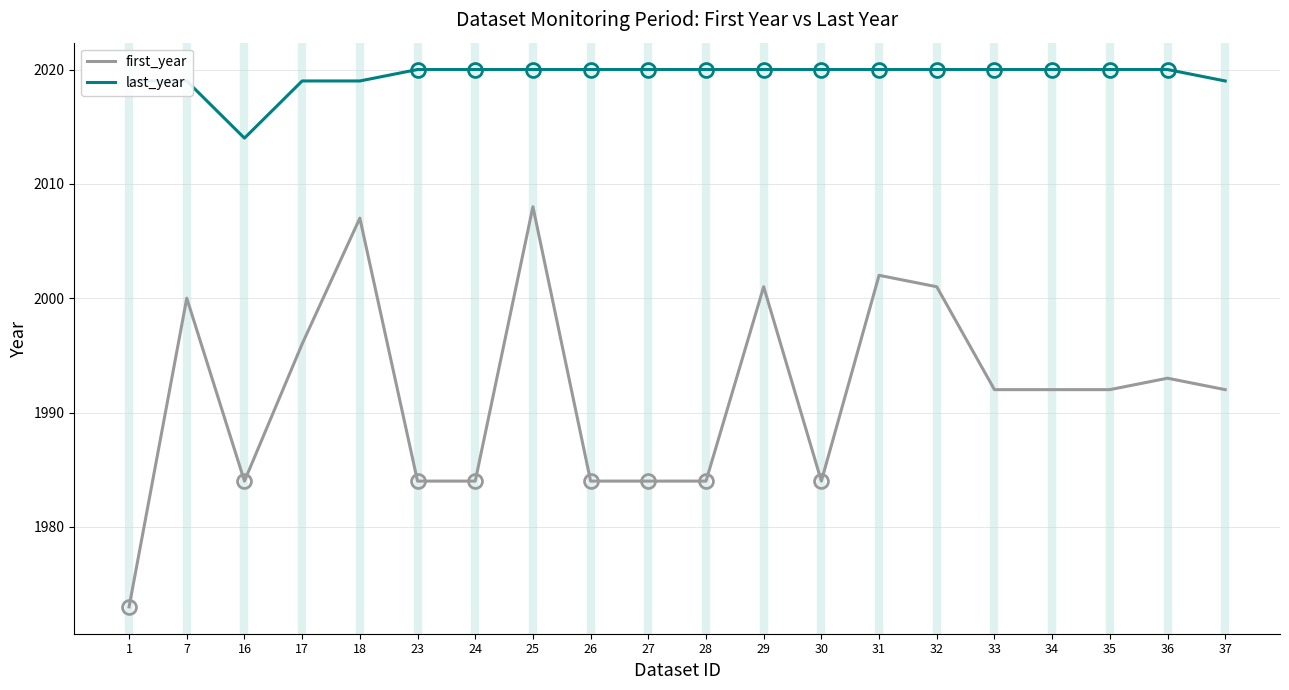

Reading right to left, extract all data points from this chart.

first_year: 37=1992	36=1993	35=1992	34=1992	33=1992	32=2001	31=2002	30=1984	29=2001	28=1984	27=1984	26=1984	25=2008	24=1984	23=1984	18=2007	17=1996	16=1984	7=2000	1=1973
last_year: 37=2019	36=2020	35=2020	34=2020	33=2020	32=2020	31=2020	30=2020	29=2020	28=2020	27=2020	26=2020	25=2020	24=2020	23=2020	18=2019	17=2019	16=2014	7=2019	1=2019